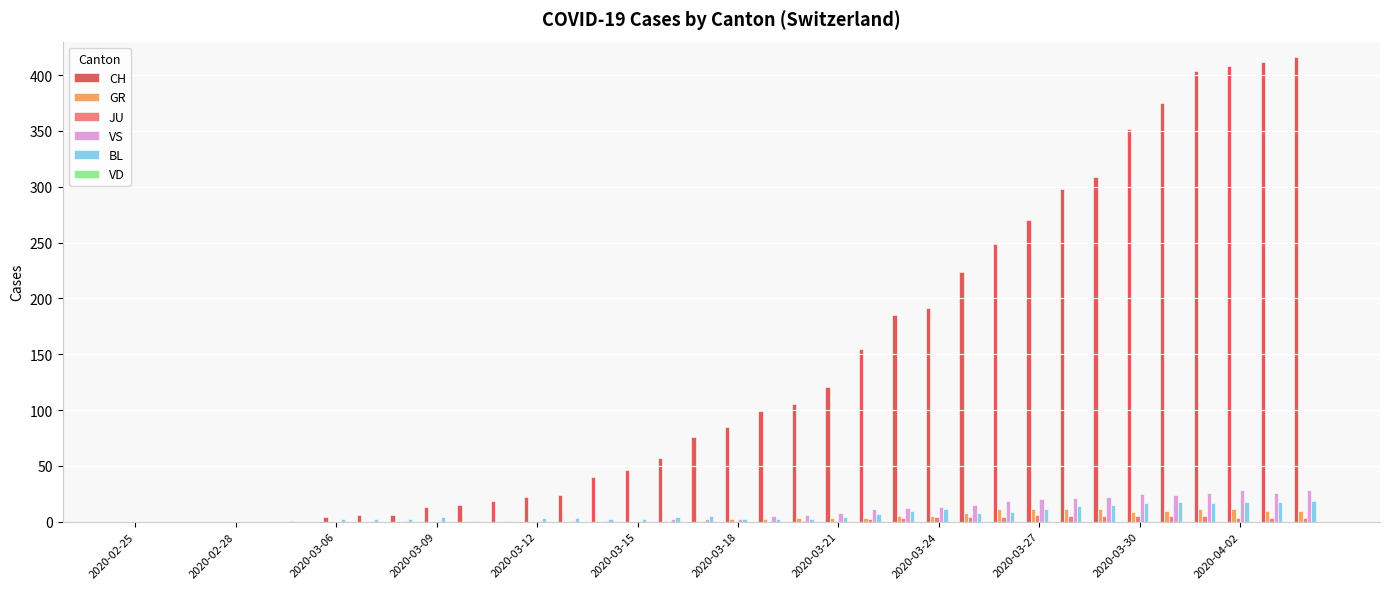

How many categories are shown in the chart?

36